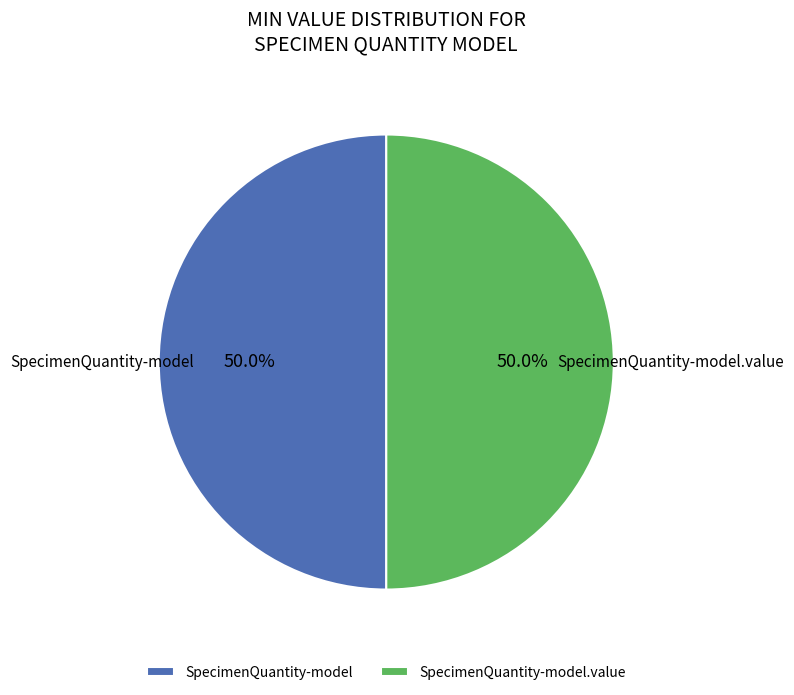

What is the ratio of the value at SpecimenQuantity-model to the value at SpecimenQuantity-model.value?

1.0